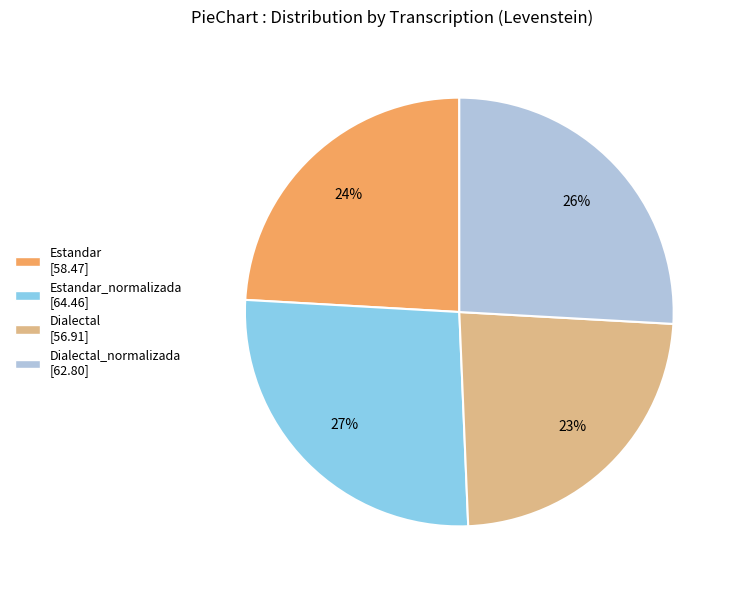

How many slices are in this pie chart?

4